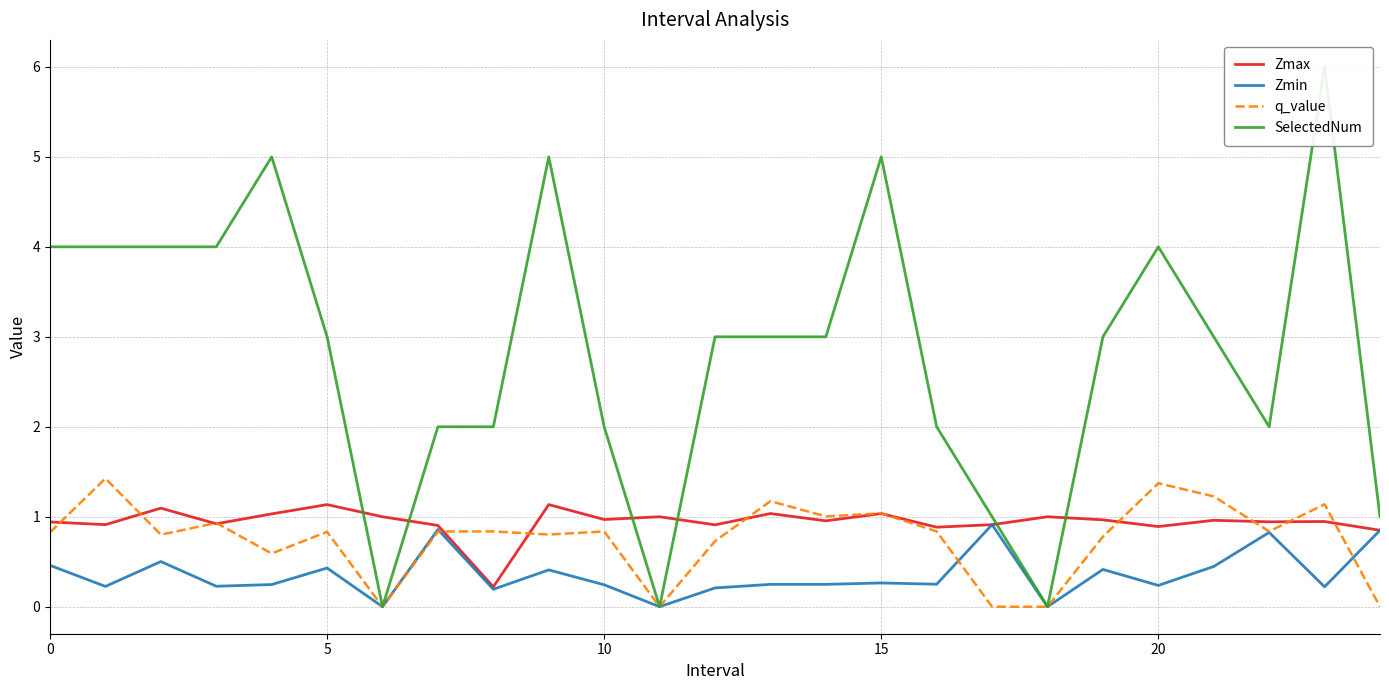

What are all the series names shown in the legend?

Zmax, Zmin, q_value, SelectedNum